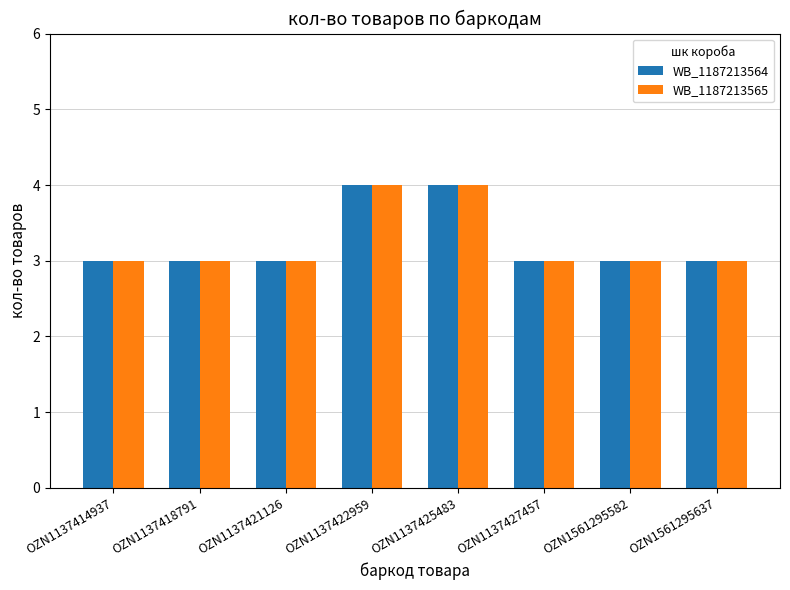

Reading right to left, what are all the values shown in this chart?

WB_1187213564: 3	3	3	4	4	3	3	3
WB_1187213565: 3	3	3	4	4	3	3	3